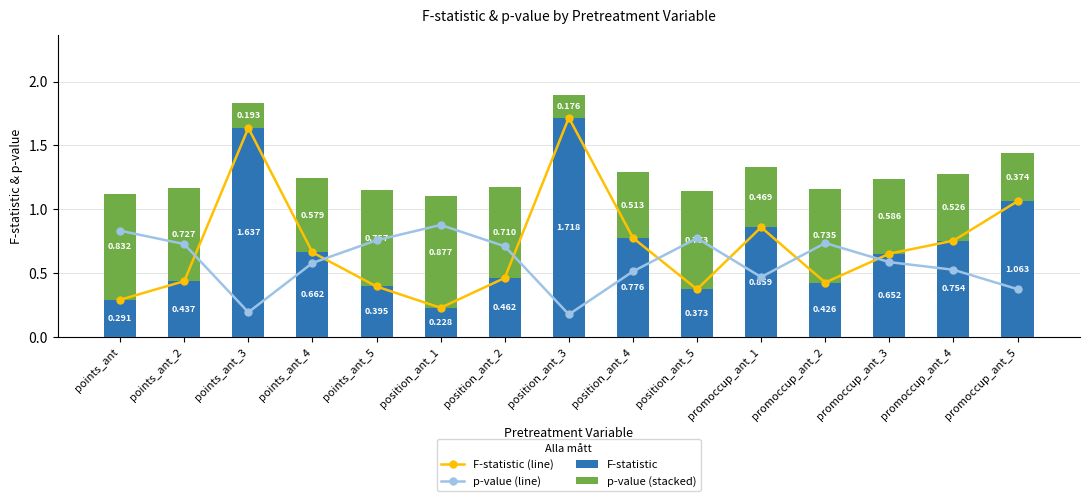

Reading left to right, extract all data points from this chart.

F-statistic (line): 0.3	0.4	1.6	0.7	0.4	0.2	0.5	1.7	0.8	0.4	0.9	0.4	0.7	0.8	1.1
p-value (line): 0.8	0.7	0.2	0.6	0.8	0.9	0.7	0.2	0.5	0.8	0.5	0.7	0.6	0.5	0.4
F-statistic: 0.3	0.4	1.6	0.7	0.4	0.2	0.5	1.7	0.8	0.4	0.9	0.4	0.7	0.8	1.1
p-value (stacked): 0.8	0.7	0.2	0.6	0.8	0.9	0.7	0.2	0.5	0.8	0.5	0.7	0.6	0.5	0.4